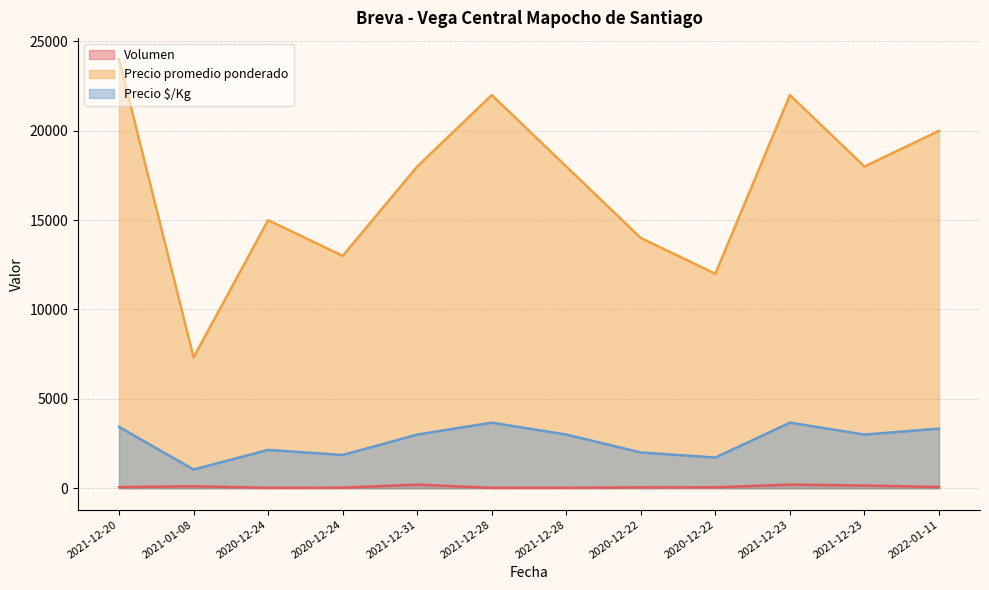

True or false: Precio promedio ponderado has more than 1 interior local peaks.

True